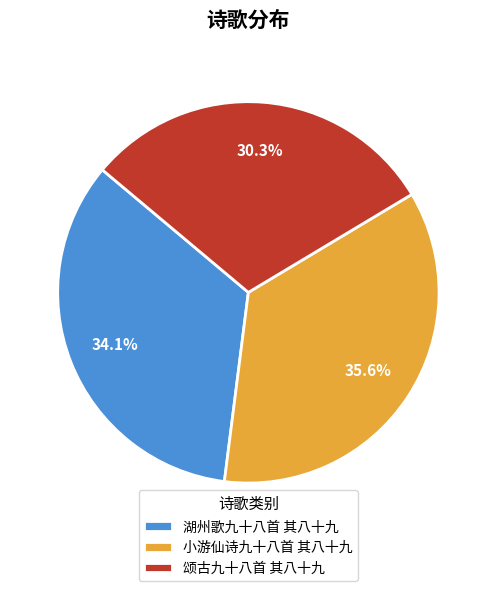

Is it true that 湖州歌九十八首 其八十九 is 34% of the pie?

True